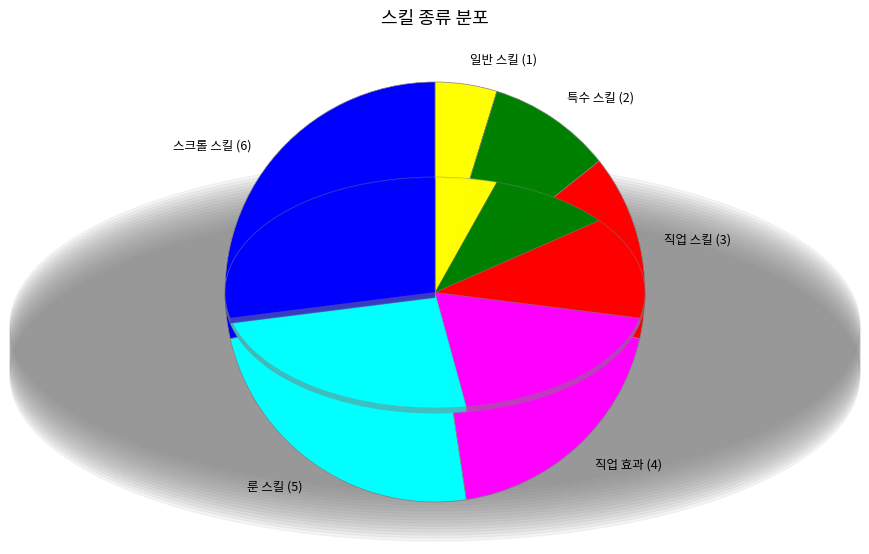

What is the largest slice in the pie chart?

스크롤 스킬